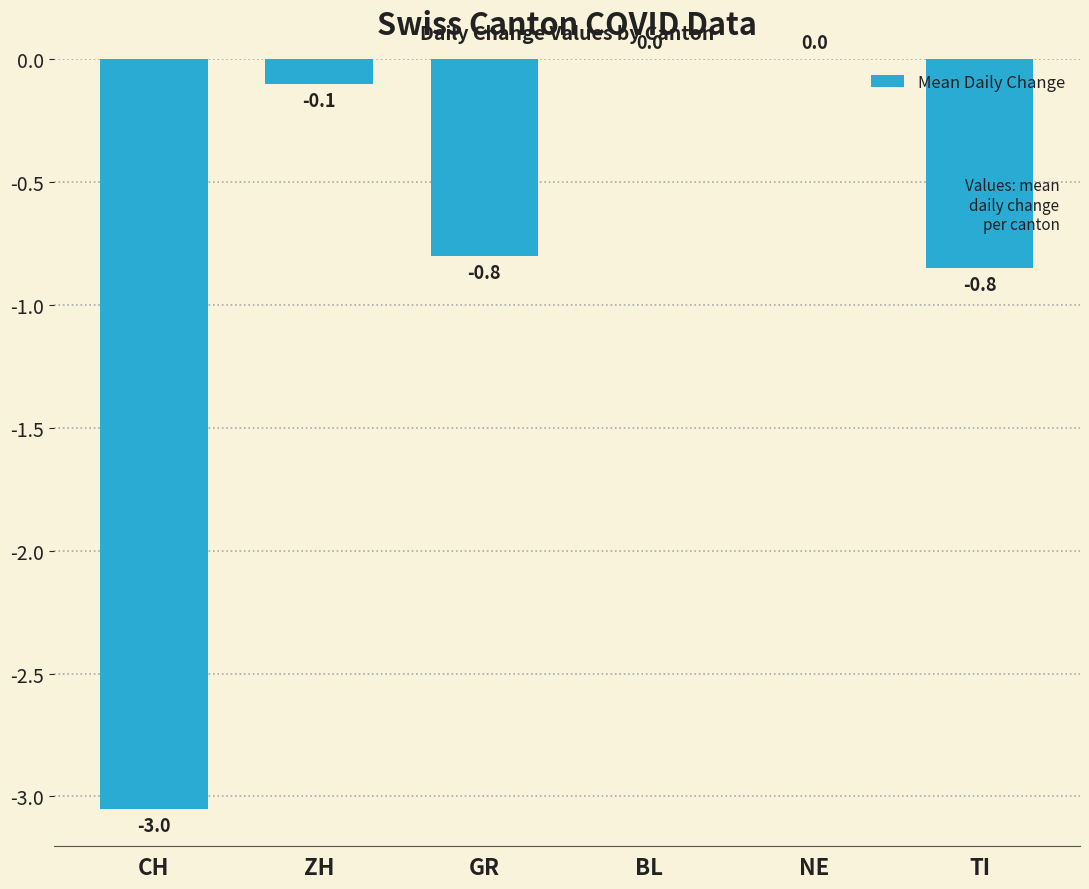

Reading right to left, transcribe all the data shown in this chart.

-0.8	0.0	0.0	-0.8	-0.1	-3.0